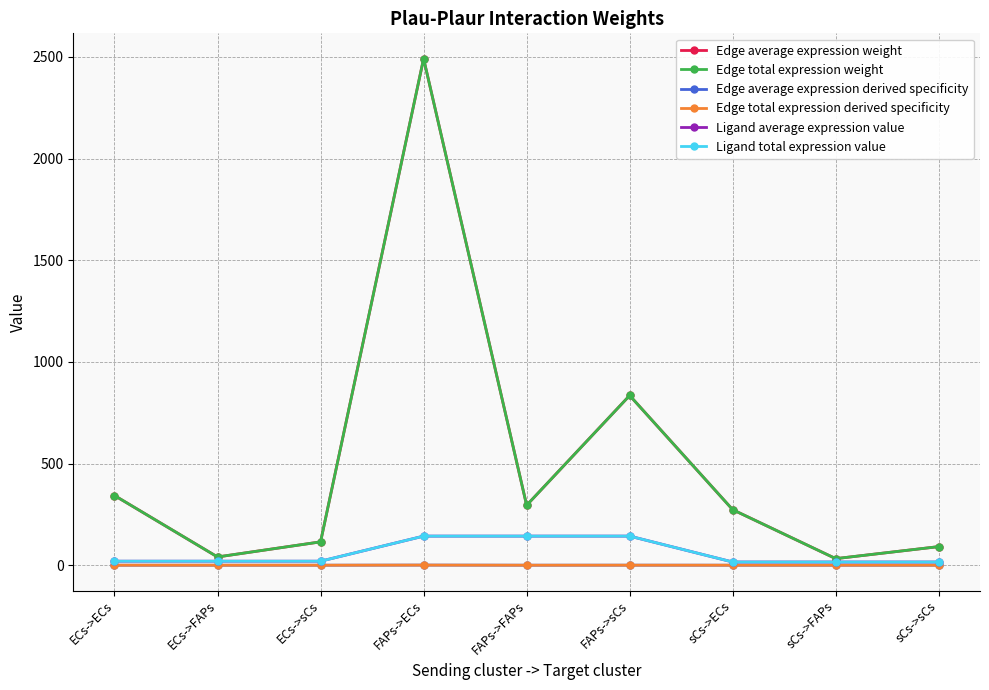

Reading right to left, transcribe all the data shown in this chart.

Edge average expression weight: 91.5	32.3	273.0	834.6	294.7	2491.0	114.8	40.6	342.7
Edge total expression weight: 91.5	32.3	273.0	834.6	294.7	2491.0	114.8	40.6	342.7
Edge average expression derived specificity: 0.0	0.0	0.1	0.2	0.1	0.6	0.0	0.0	0.1
Edge total expression derived specificity: 0.0	0.0	0.1	0.2	0.1	0.6	0.0	0.0	0.1
Ligand average expression value: 15.7	15.7	15.7	143.1	143.1	143.1	19.7	19.7	19.7
Ligand total expression value: 15.7	15.7	15.7	143.1	143.1	143.1	19.7	19.7	19.7